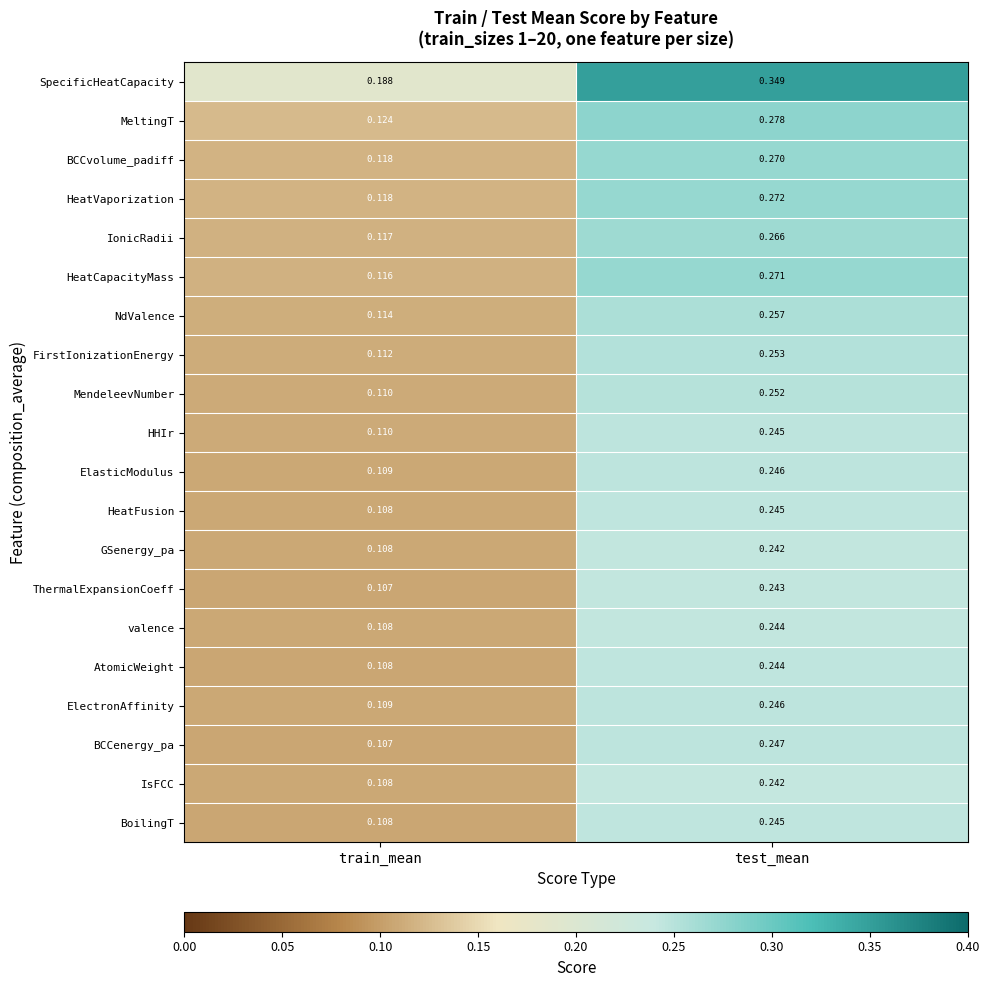

What is the total value across all series at test_mean?

5.2